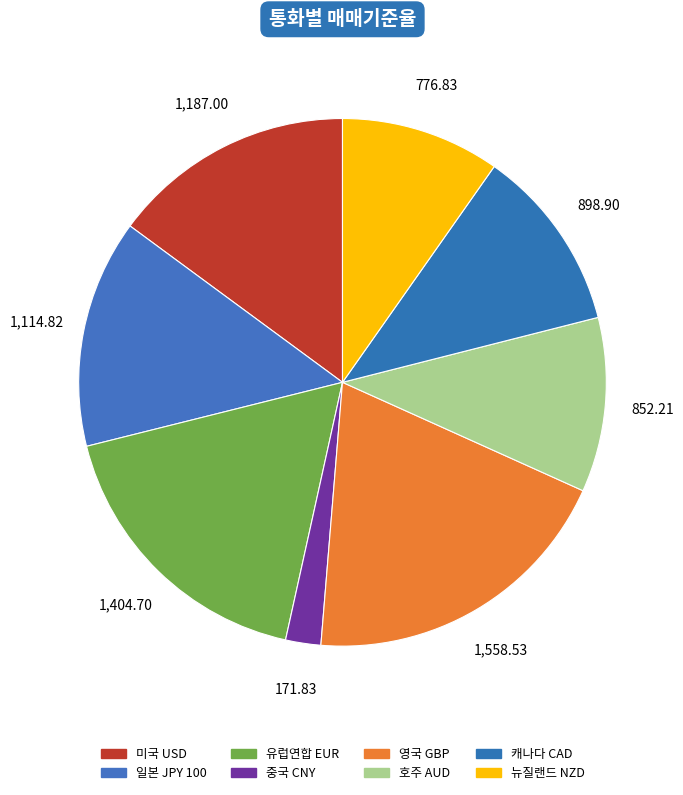

Which slice is the smallest?

중국 CNY